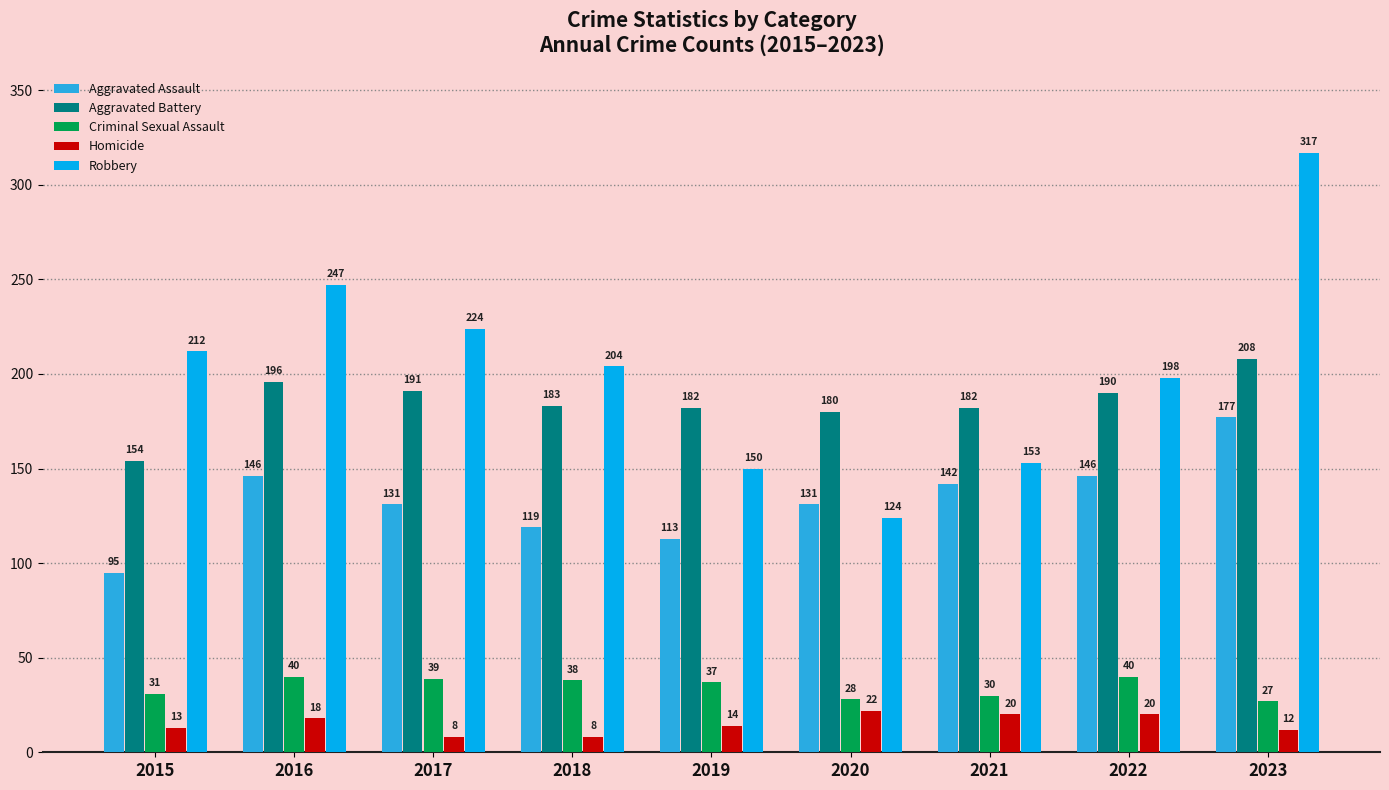

Reading left to right, list all the values displayed in this chart.

Aggravated Assault: 95	146	131	119	113	131	142	146	177
Aggravated Battery: 154	196	191	183	182	180	182	190	208
Criminal Sexual Assault: 31	40	39	38	37	28	30	40	27
Homicide: 13	18	8	8	14	22	20	20	12
Robbery: 212	247	224	204	150	124	153	198	317